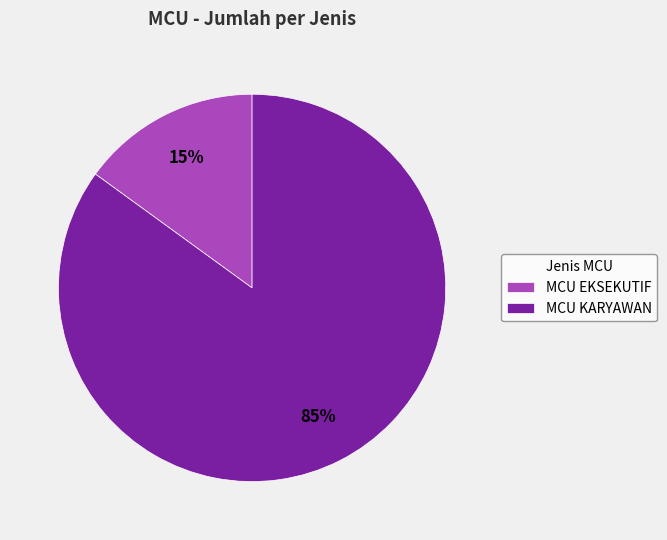

Is there any slice that represents more than half of the pie?

Yes